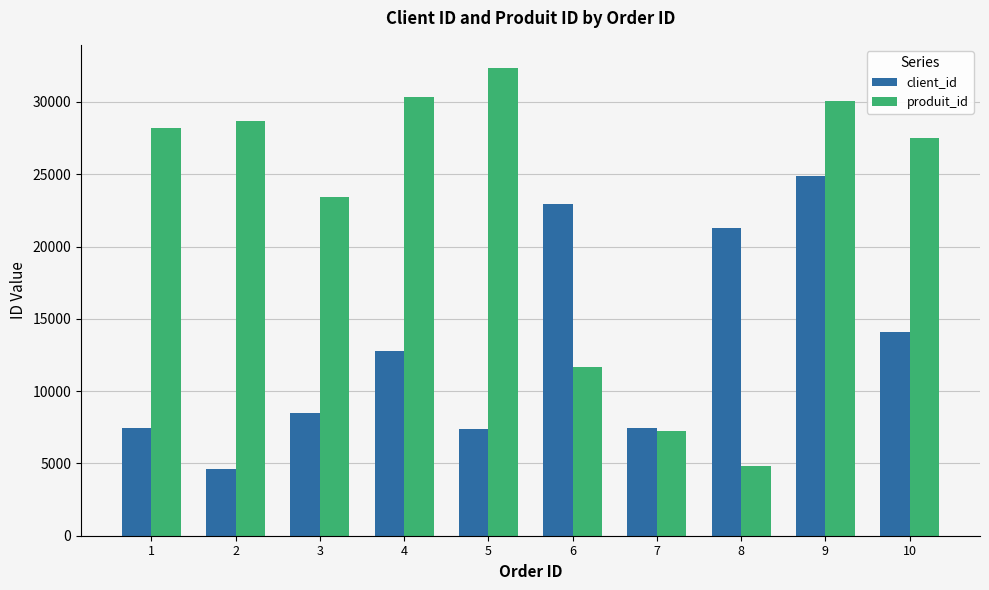

Read the produit_id value at 8.

4838